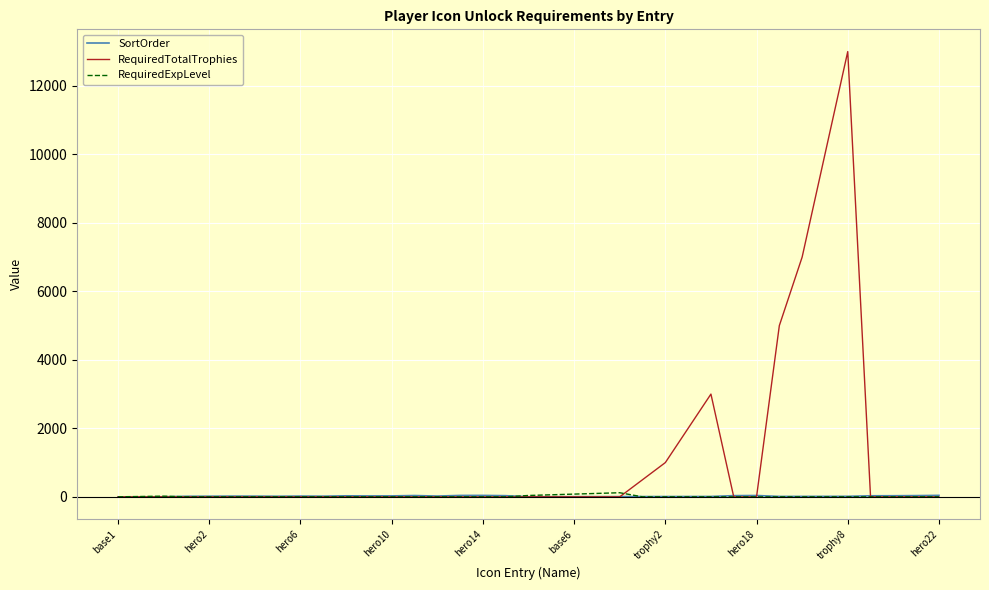

Which series has the largest total across all categories?

RequiredTotalTrophies